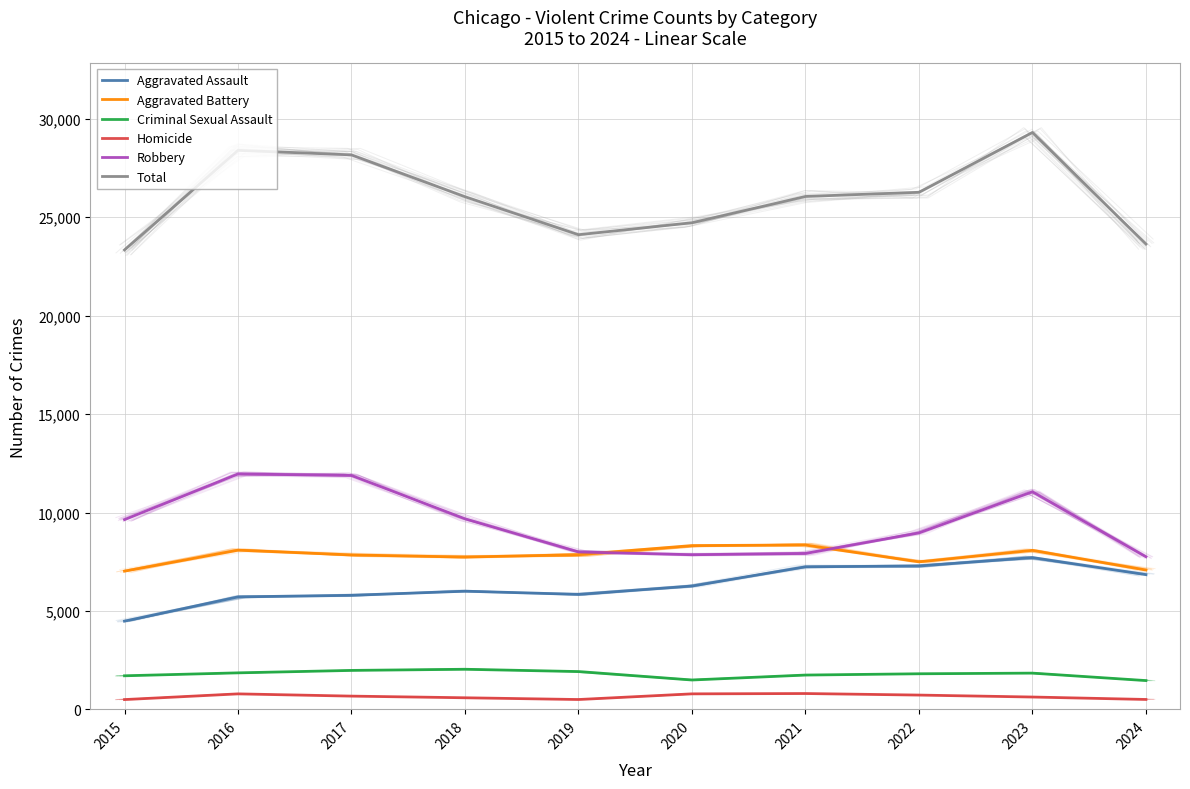

Where does the Aggravated Assault series first go above 6265?

2021